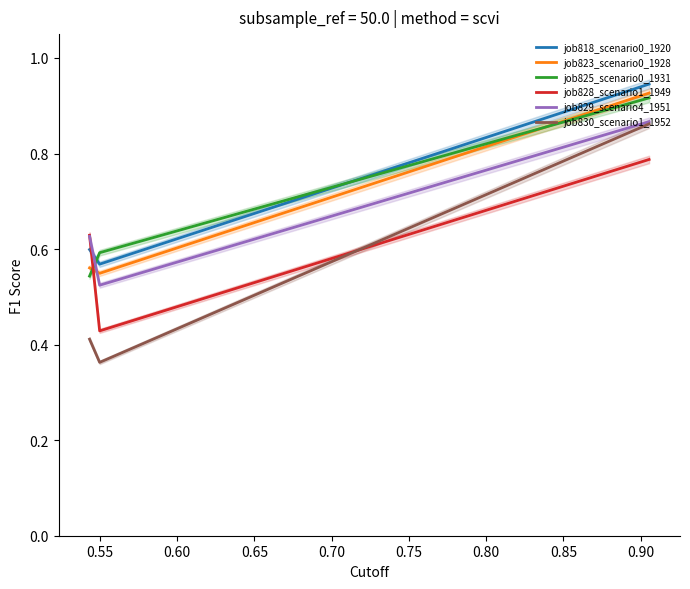

Is the value of job829_scenario4_1951 at 0.50 greater than the value of job830_scenario1_1952 at 0.50?

Yes